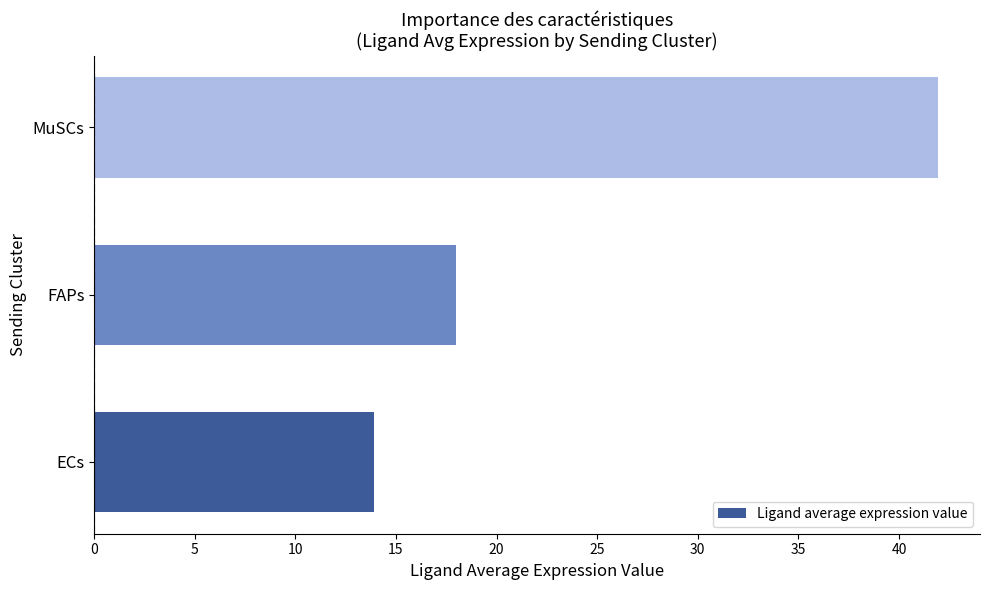

How many categories are shown in the chart?

3